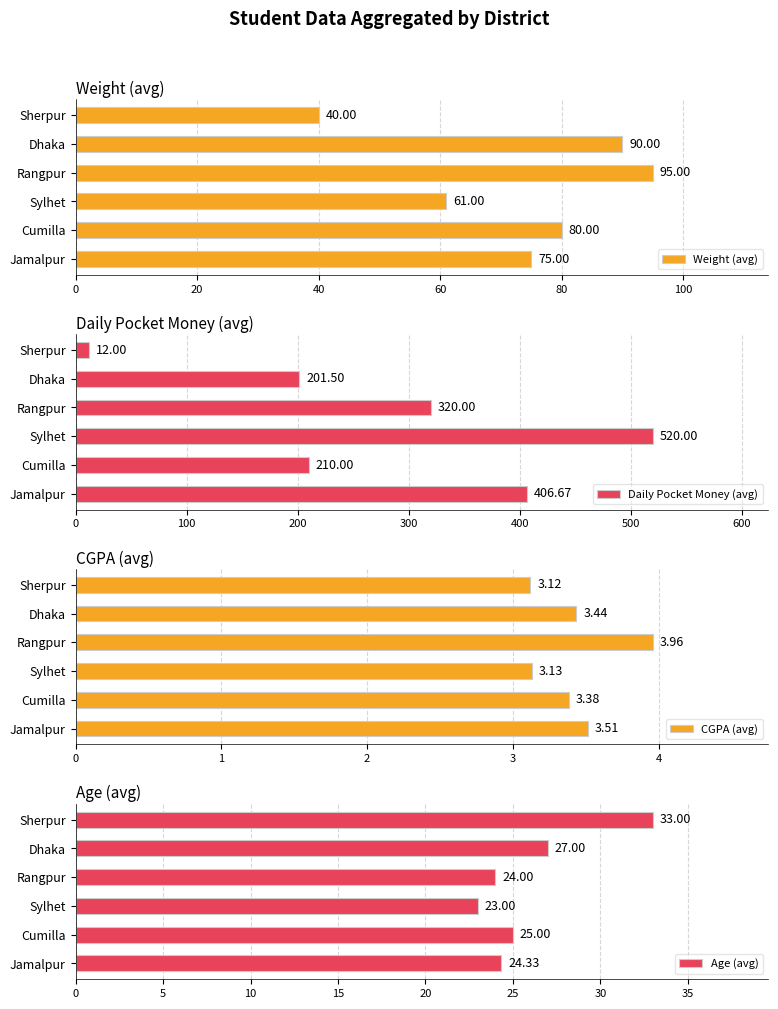

What is the difference between the maximum and second lowest values in the Age (avg) series?

9.0